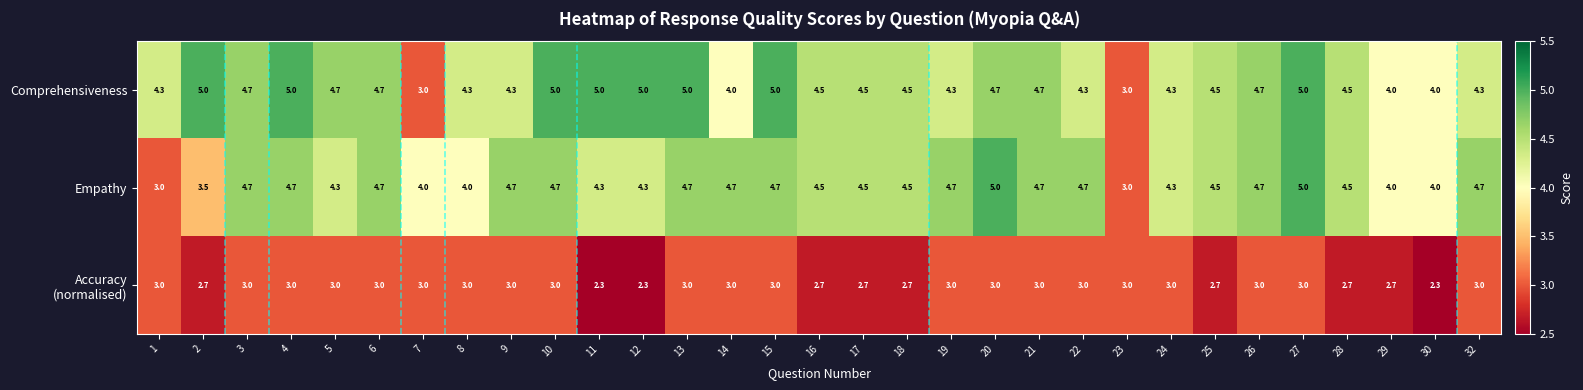

The Empathy series shows 4.7 at 6. True or false?

True